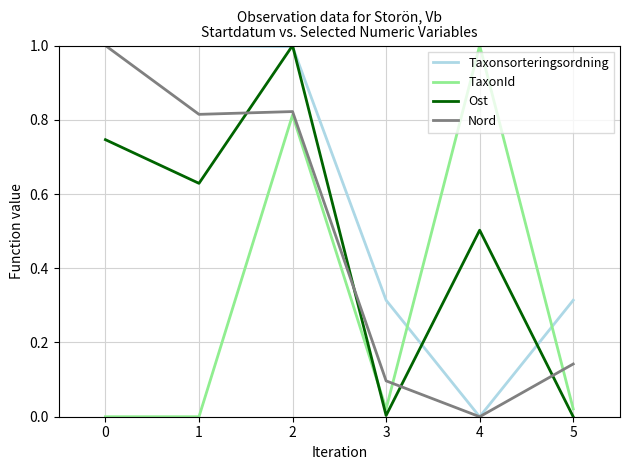

True or false: TaxonId and Taxonsorteringsordning cross at least once.

True